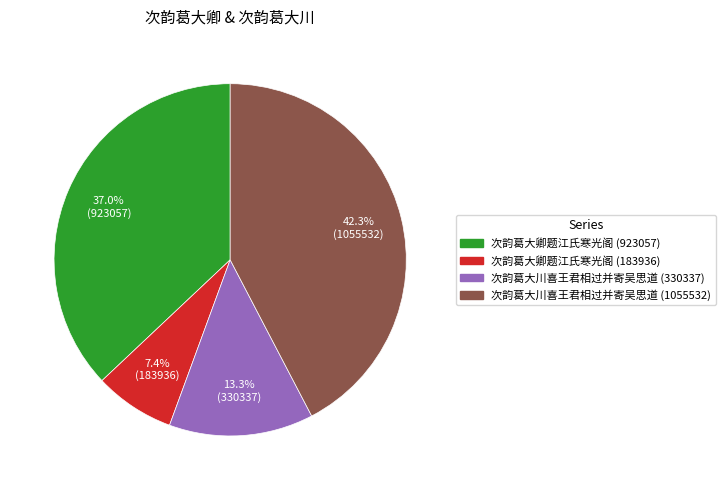

Which category has the smallest portion of the pie?

次韵葛大卿题江氏寒光阁 (183936)